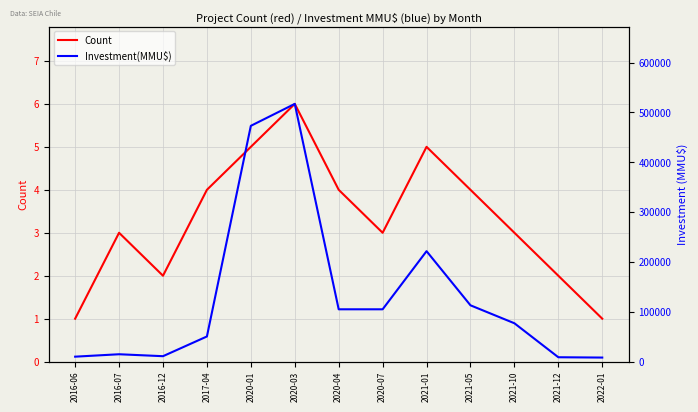

The value of Investment(MMU$) at 2021-05 is 113000. True or false?

True